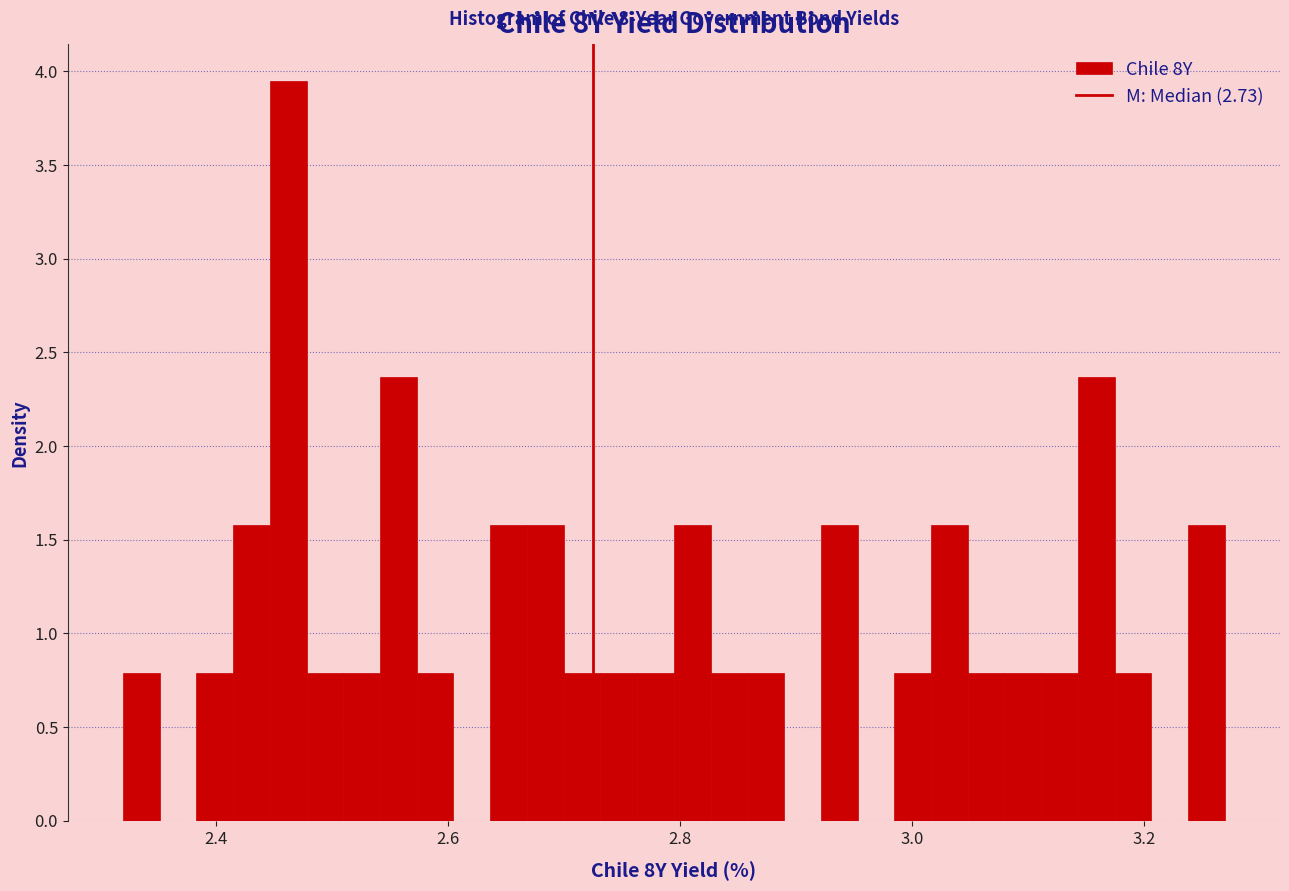

Read against the x-axis, roughly where is the centre of the tallest bar?

2.46